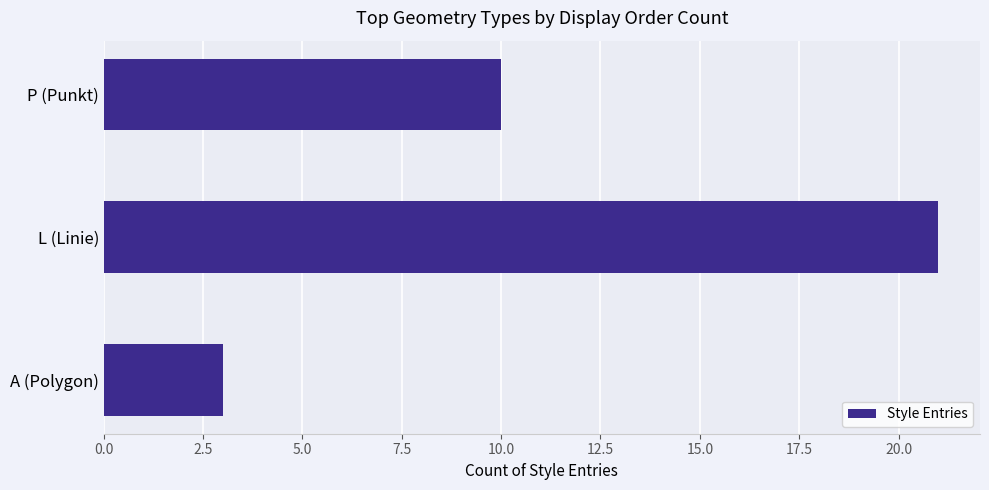

How many series are shown in this chart?

1